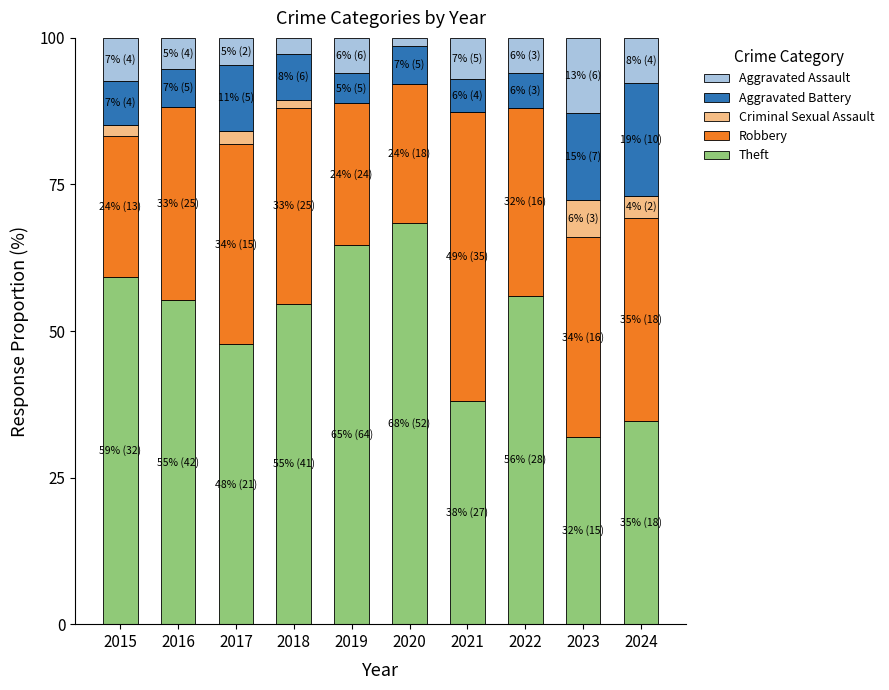

What are all the series names shown in the legend?

Aggravated Assault, Aggravated Battery, Criminal Sexual Assault, Robbery, Theft